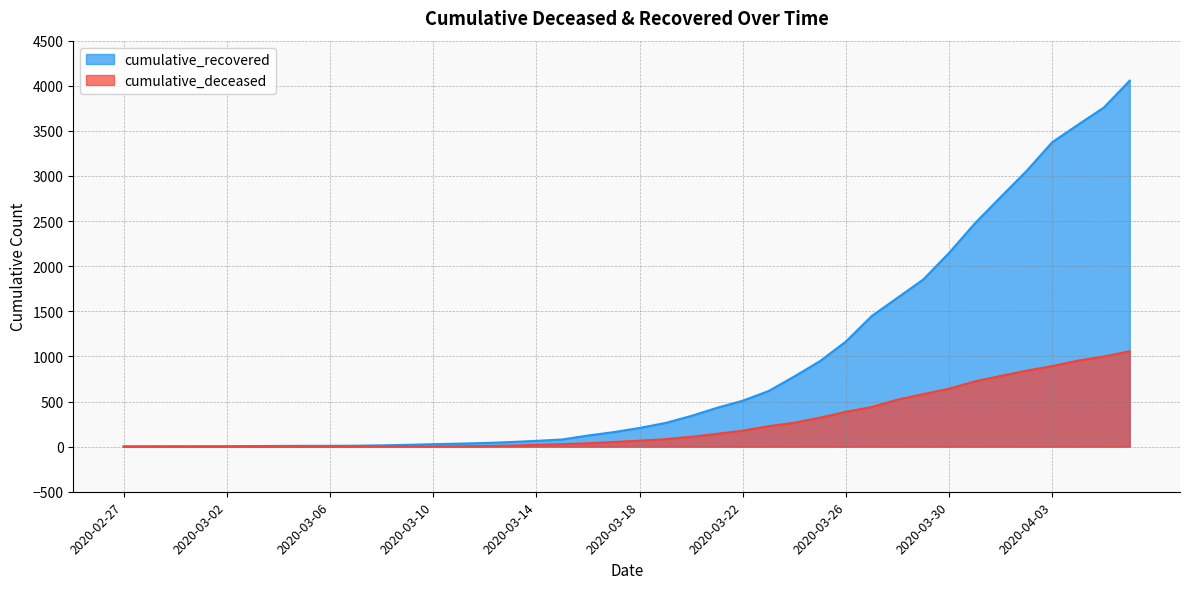

What is the value of the cumulative_deceased point at the 35th from the left?

784